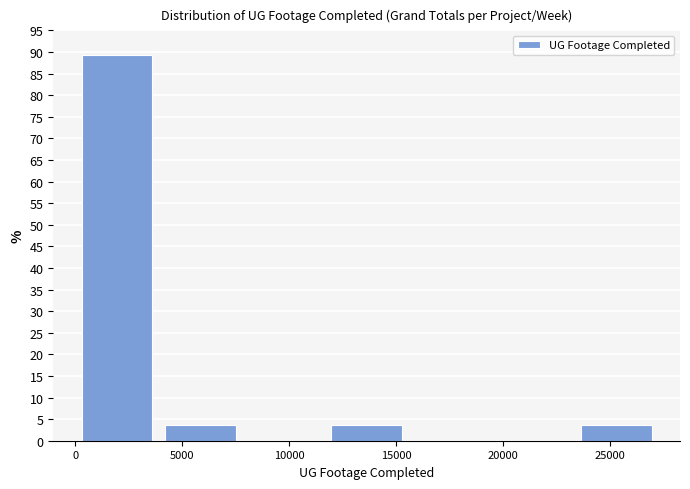

Which range on the x-axis has the tallest bar?

0 to 4000